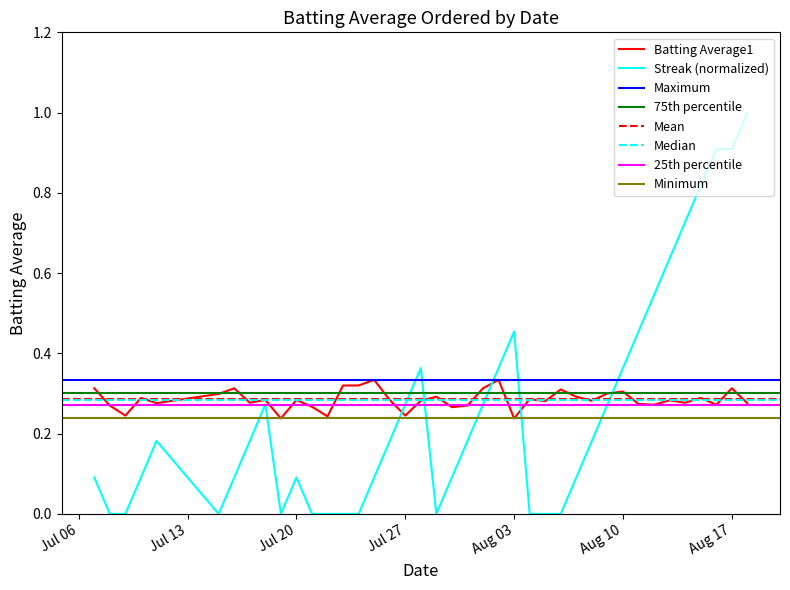

What is the maximum value for Streak (normalized)?

1.0